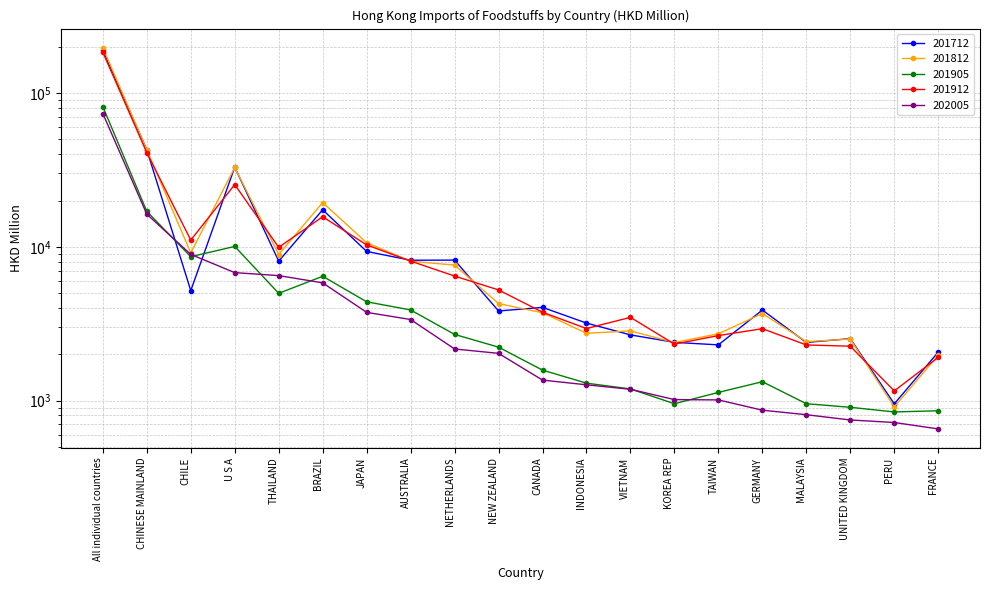

Reading left to right, transcribe all the data shown in this chart.

201712: All individual countries=189942.5	CHINESE MAINLAND=42761.6	CHILE=5190.8	U S A=32977.3	THAILAND=8069.4	BRAZIL=17414.0	JAPAN=9333.2	AUSTRALIA=8182.3	NETHERLANDS=8198.1	NEW ZEALAND=3825.9	CANADA=4037.3	INDONESIA=3191.9	VIETNAM=2674.4	KOREA REP=2391.8	TAIWAN=2303.0	GERMANY=3880.8	MALAYSIA=2387.5	UNITED KINGDOM=2528.5	PERU=951.8	FRANCE=2066.1
201812: All individual countries=197522.5	CHINESE MAINLAND=42766.8	CHILE=9133.8	U S A=32827.1	THAILAND=8912.2	BRAZIL=19407.6	JAPAN=10636.3	AUSTRALIA=8064.9	NETHERLANDS=7608.1	NEW ZEALAND=4273.5	CANADA=3727.3	INDONESIA=2739.0	VIETNAM=2838.9	KOREA REP=2384.7	TAIWAN=2719.6	GERMANY=3682.9	MALAYSIA=2418.2	UNITED KINGDOM=2510.7	PERU=909.7	FRANCE=1973.5
201905: All individual countries=81709.2	CHINESE MAINLAND=17003.7	CHILE=8628.1	U S A=10061.0	THAILAND=4983.5	BRAZIL=6435.6	JAPAN=4390.9	AUSTRALIA=3885.8	NETHERLANDS=2693.2	NEW ZEALAND=2226.0	CANADA=1577.5	INDONESIA=1297.9	VIETNAM=1190.1	KOREA REP=953.7	TAIWAN=1129.9	GERMANY=1326.1	MALAYSIA=953.8	UNITED KINGDOM=904.1	PERU=843.2	FRANCE=858.5
201912: All individual countries=184299.2	CHINESE MAINLAND=40975.4	CHILE=11065.8	U S A=25420.0	THAILAND=9923.7	BRAZIL=15694.8	JAPAN=10290.1	AUSTRALIA=8076.6	NETHERLANDS=6455.1	NEW ZEALAND=5244.9	CANADA=3754.5	INDONESIA=2942.5	VIETNAM=3478.0	KOREA REP=2329.1	TAIWAN=2647.0	GERMANY=2935.0	MALAYSIA=2300.2	UNITED KINGDOM=2257.2	PERU=1155.7	FRANCE=1910.2
202005: All individual countries=73645.2	CHINESE MAINLAND=16319.0	CHILE=8929.2	U S A=6796.5	THAILAND=6499.2	BRAZIL=5831.7	JAPAN=3747.9	AUSTRALIA=3367.0	NETHERLANDS=2166.4	NEW ZEALAND=2028.1	CANADA=1358.8	INDONESIA=1266.4	VIETNAM=1184.2	KOREA REP=1014.5	TAIWAN=1009.9	GERMANY=865.8	MALAYSIA=809.1	UNITED KINGDOM=747.7	PERU=720.0	FRANCE=654.1